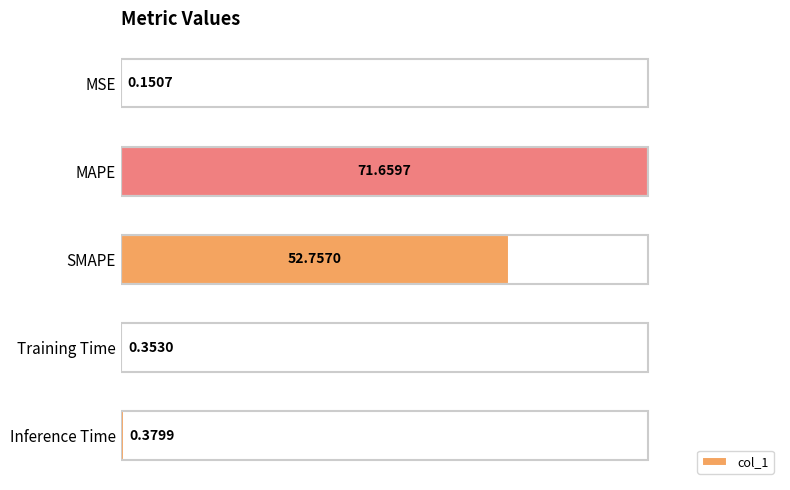

Which has a higher value, SMAPE or MAPE?

MAPE